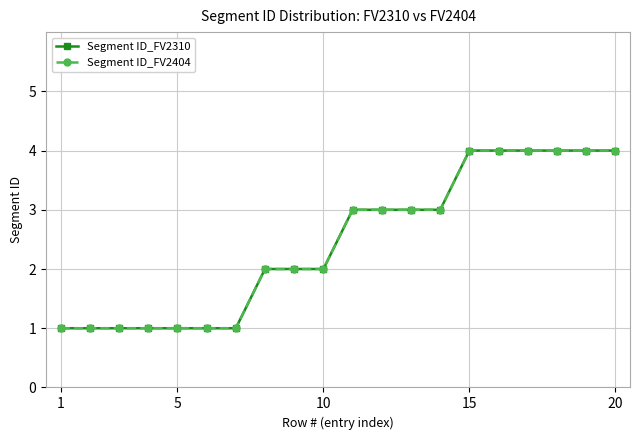

How many Segment ID_FV2404 values are between 1 and 4?

20